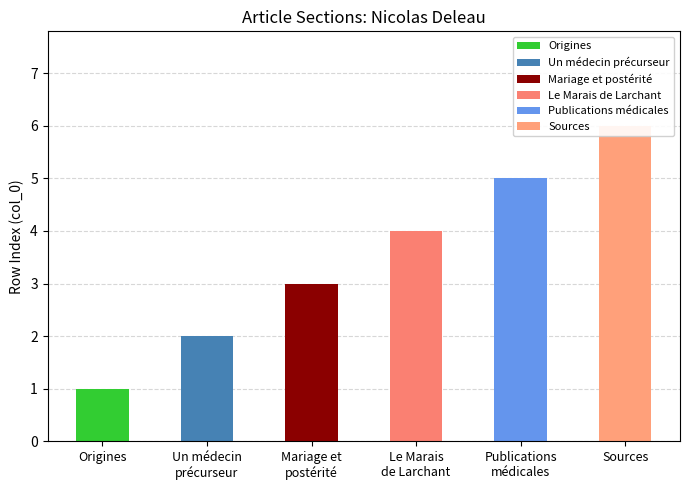

Between Mariage et
postérité and Sources, which is larger?

Mariage et
postérité